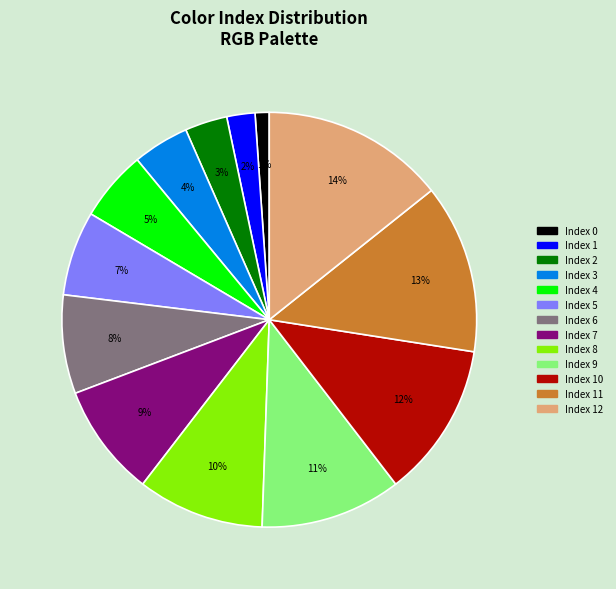

To the nearest percent, what is the difference between the largest and smallest slice percentages?

13%